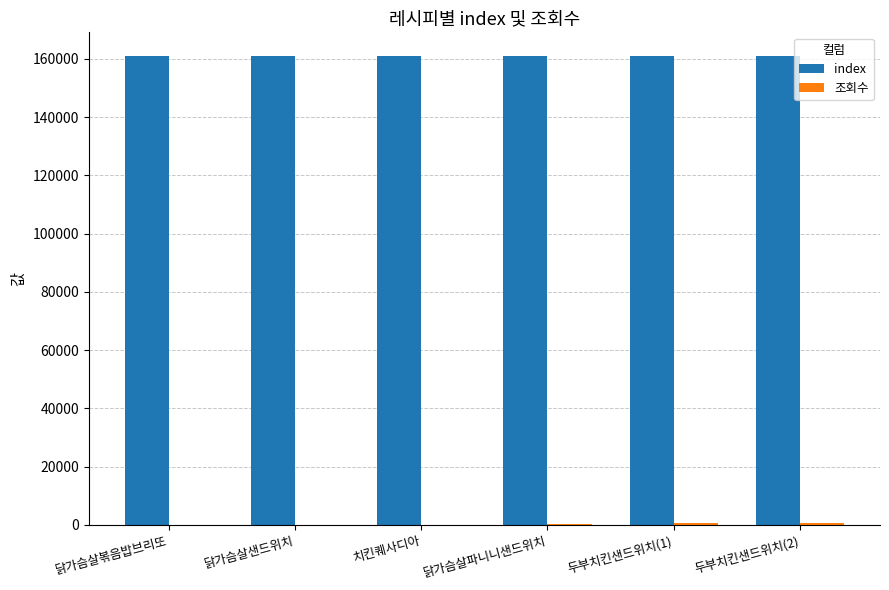

The value of index at 치킨퀘사디아 is 161034. True or false?

True